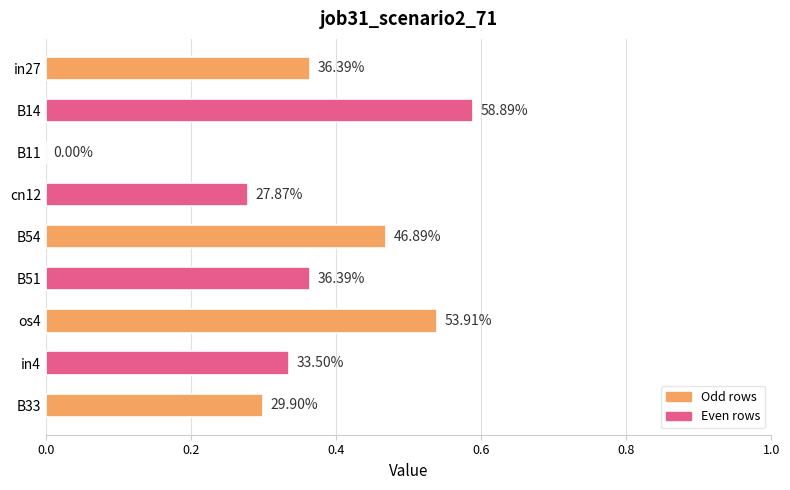

Are the bars horizontal?

Yes